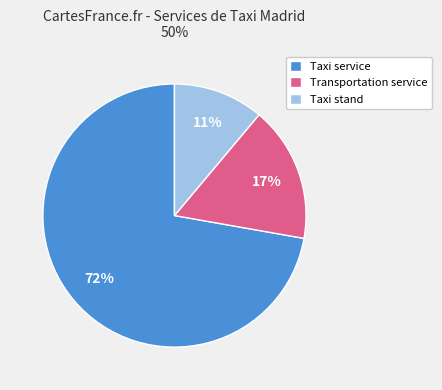

To the nearest percent, what percentage of the pie is Taxi stand?

11%